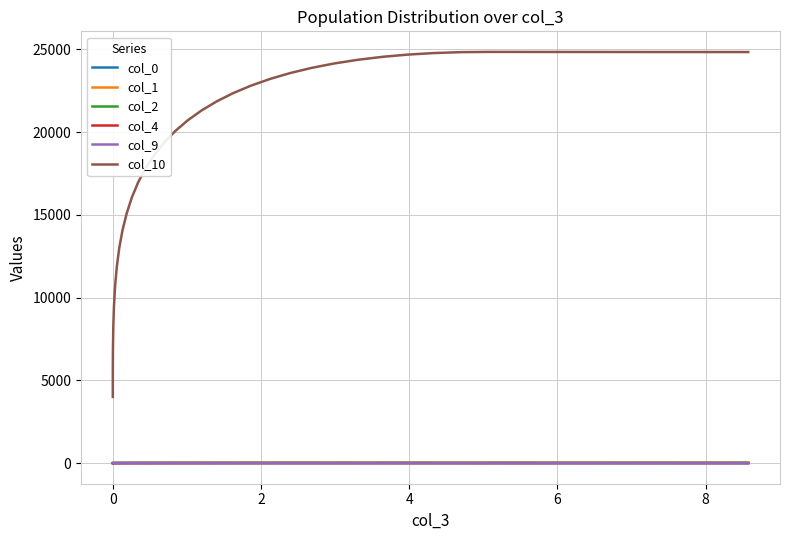

Which series has the widest spread of values?

col_10